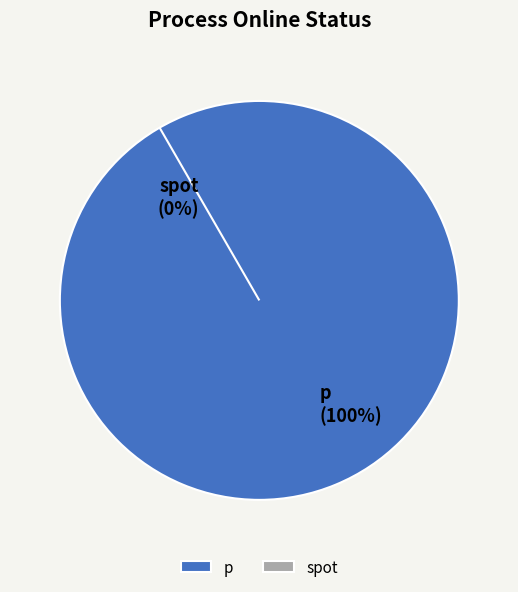

What percentage do spot and p together represent?

100.0%